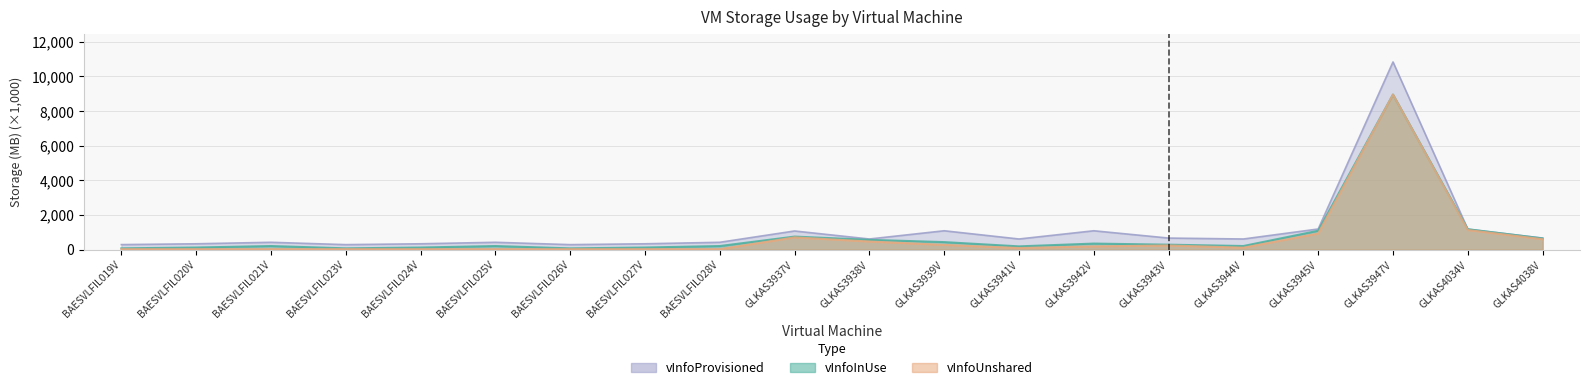

Which has a higher value, BAESVLFIL023V or GLKAS3943V?

GLKAS3943V